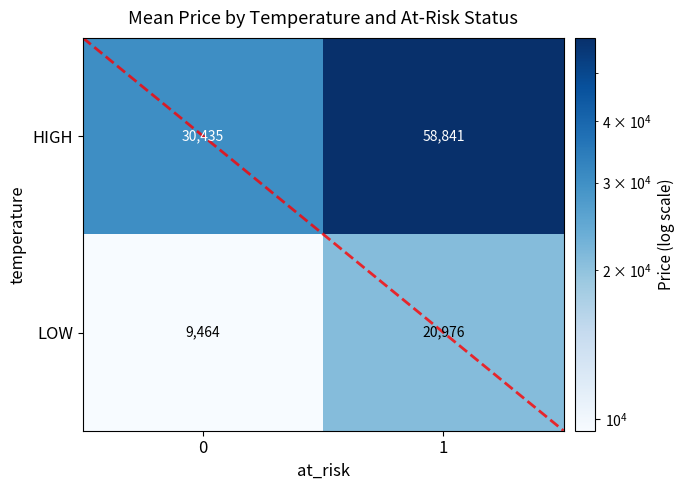

What is the difference between the highest and lowest values at 1?

37865